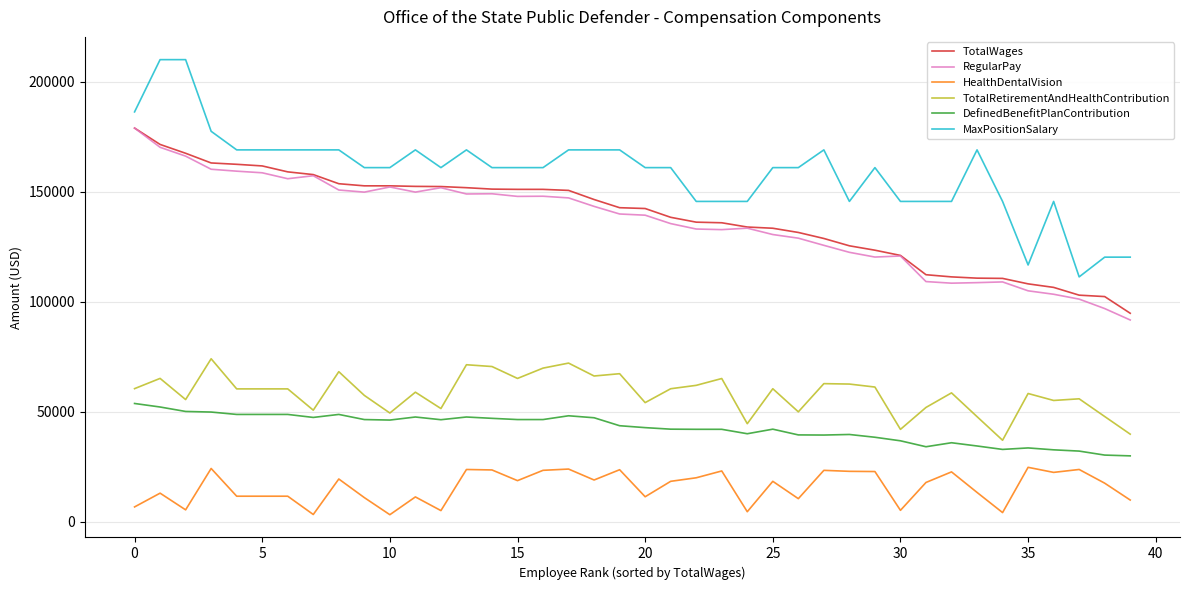

Which series has the largest range (max minus min)?

MaxPositionSalary